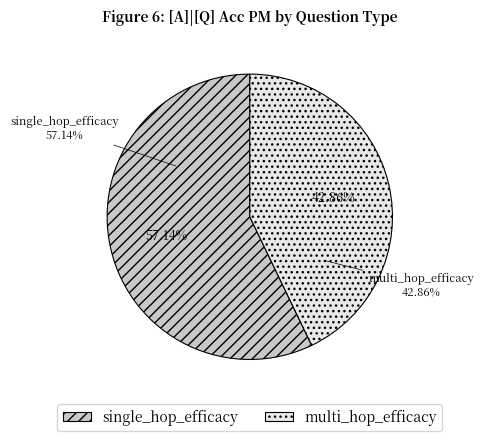

Count the number of slices in the pie.

2